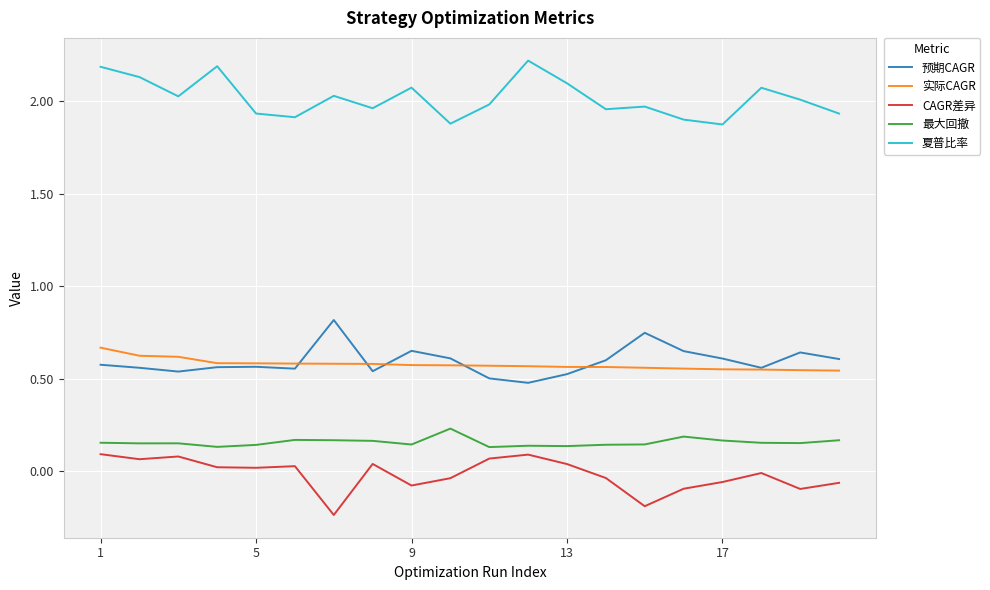

True or false: CAGR差异 and 预期CAGR cross at least once.

False